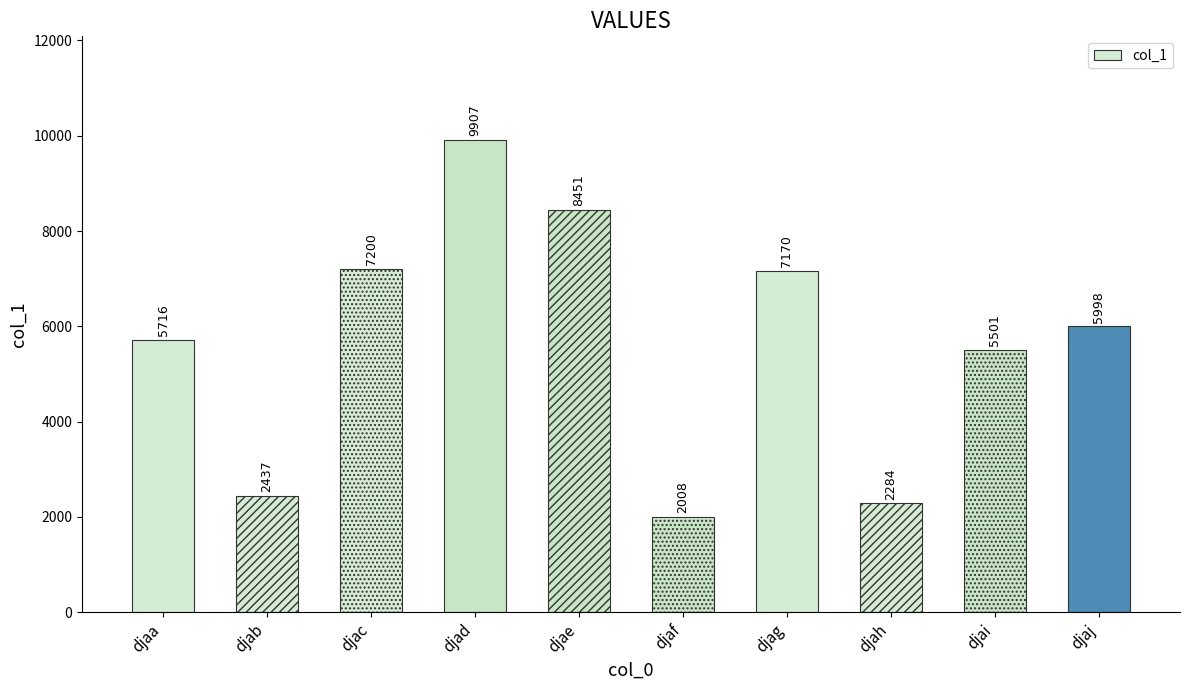

What is the value of the 7th bar from the left?

7170